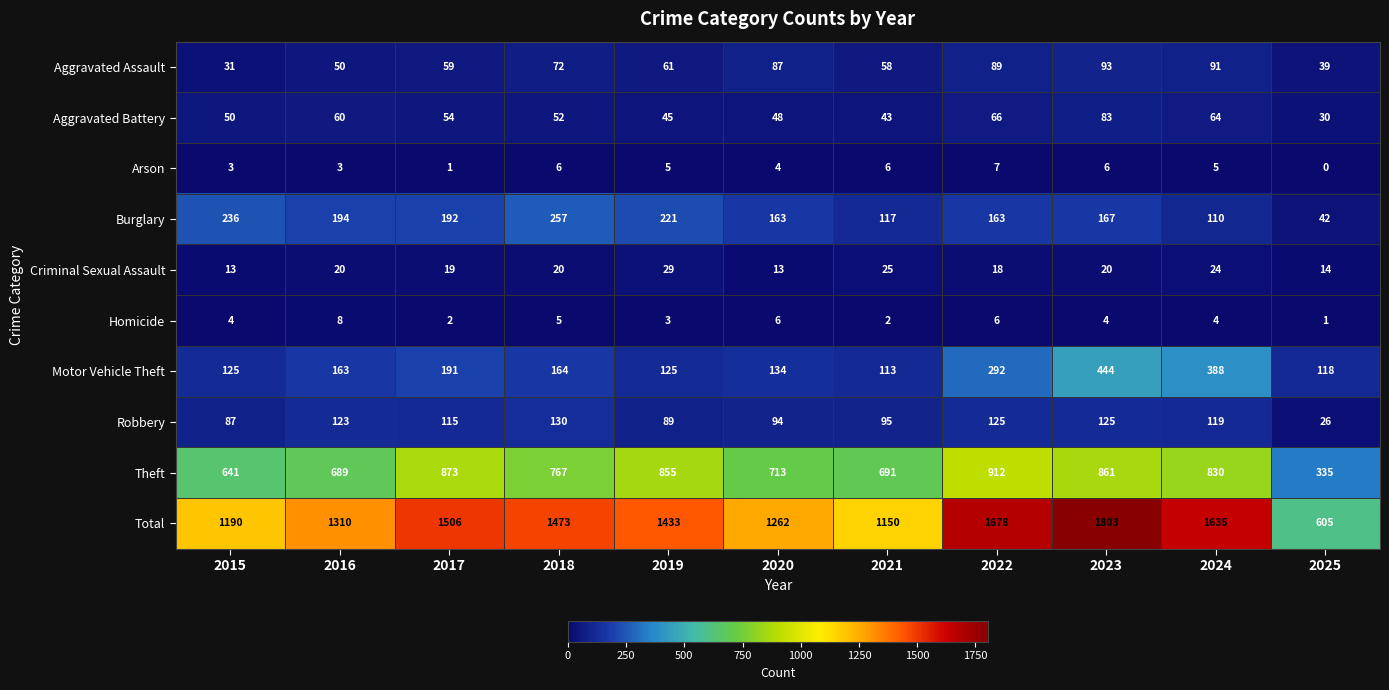

The Homicide series shows 4 at 2024. True or false?

True